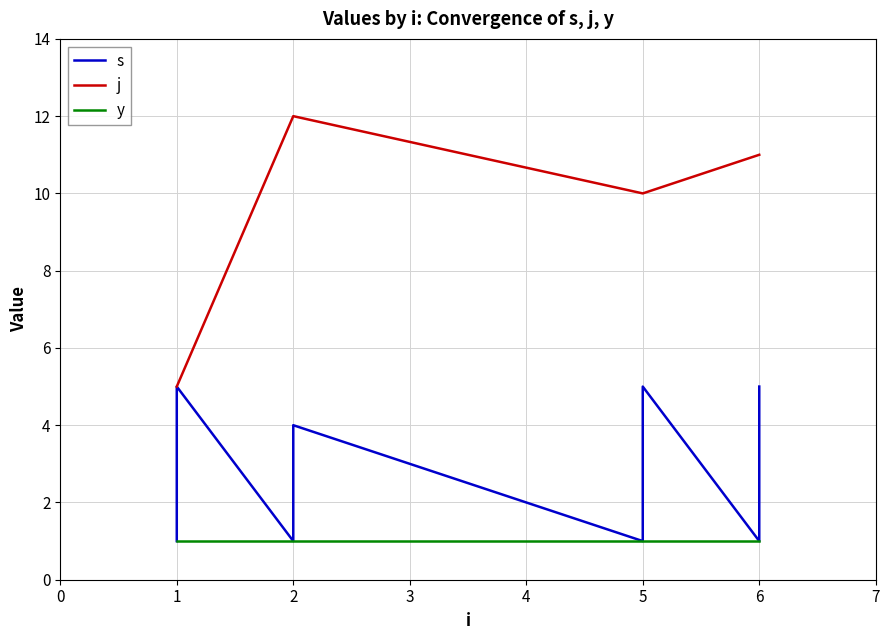

True or false: y and j cross at least once.

False